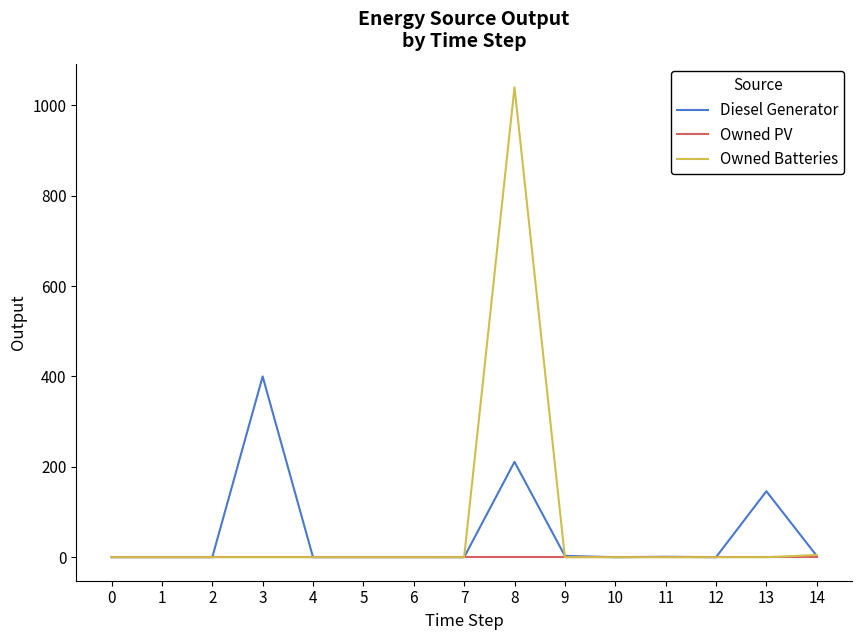

Which series has the widest spread of values?

Owned Batteries